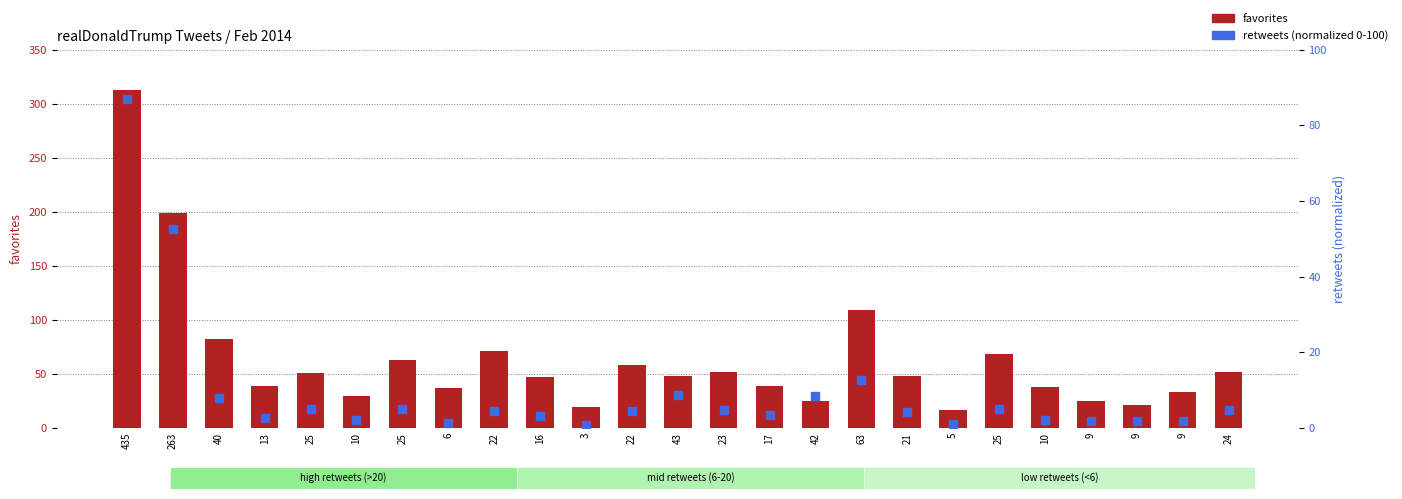

Is the value of favorites at 63 greater than the value of retweets (normalized) at 3?

Yes